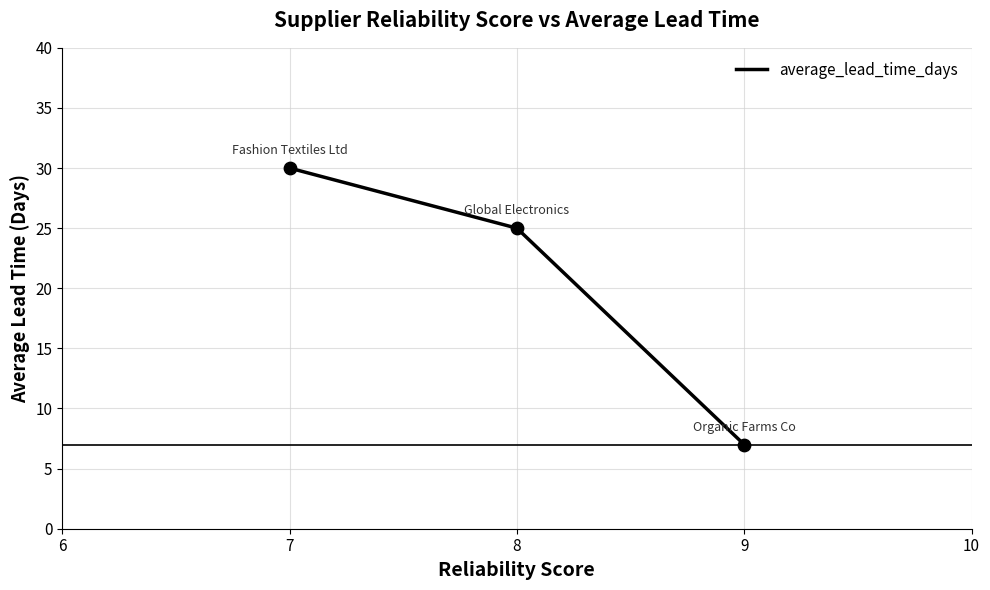

What is the ratio of the value at 9 to the value at 8?

0.3